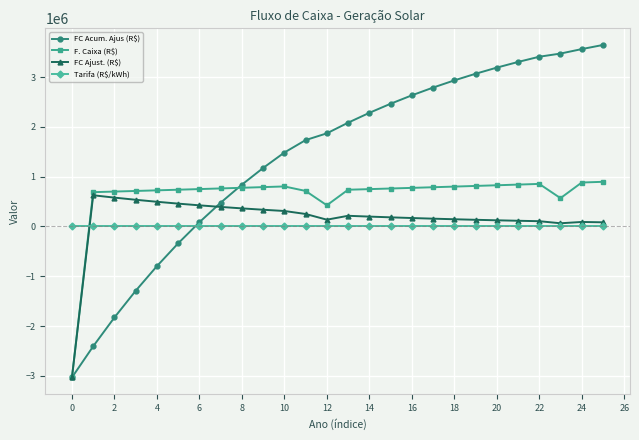

What is the smallest value displayed?

-3033400.0